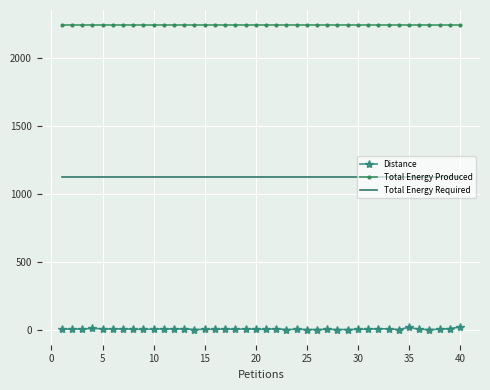

True or false: Distance and Total Energy Produced intersect in this chart.

False